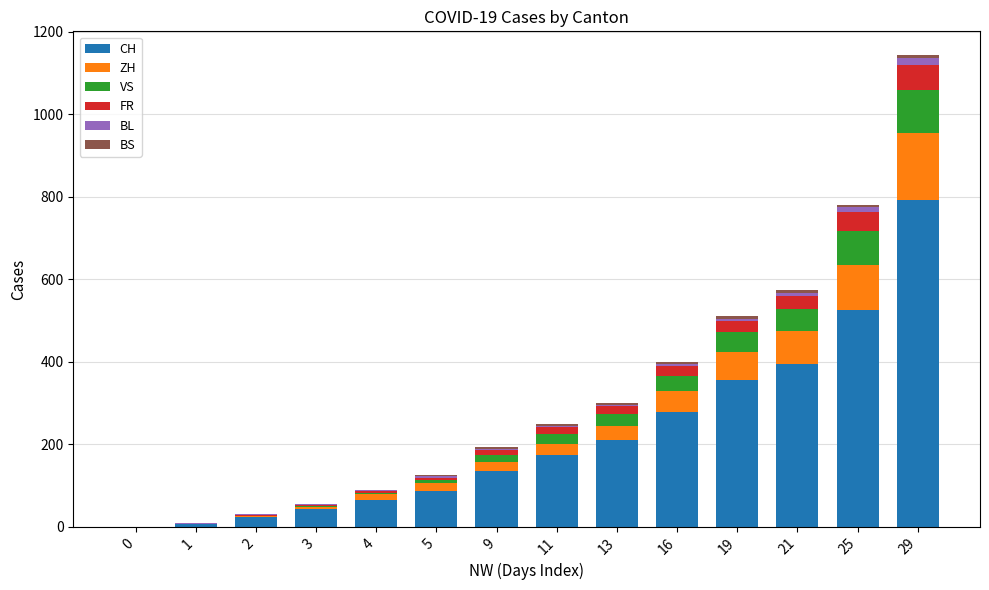

Which category has the highest value in the CH series?

29